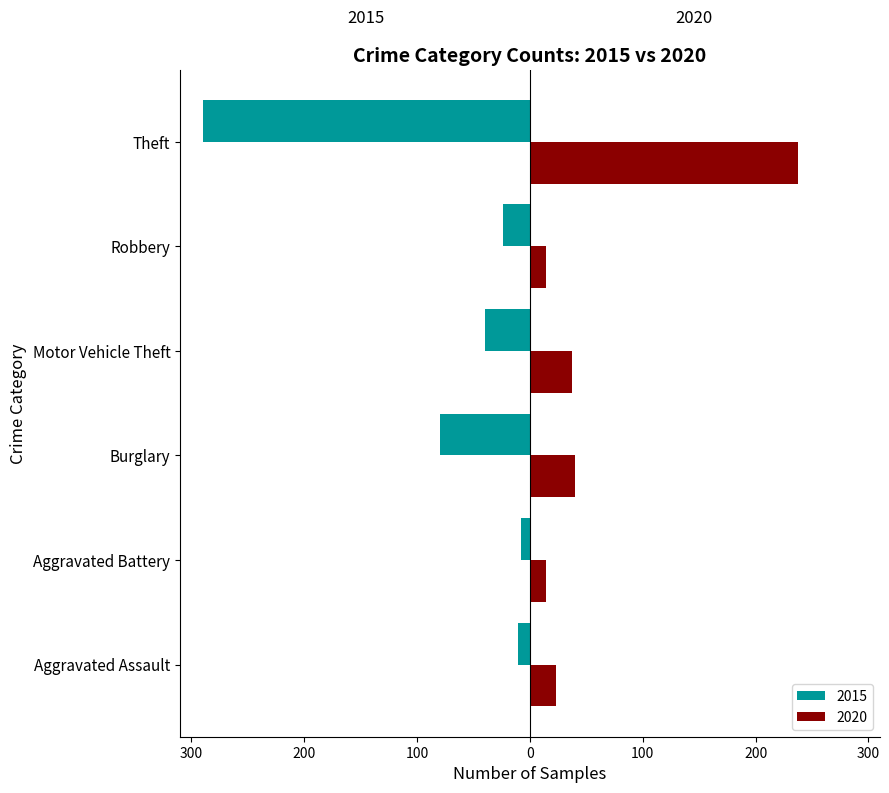

Reading left to right, list all the values displayed in this chart.

2015: -11	-8	-80	-40	-24	-290
2020: 23	14	40	37	14	238